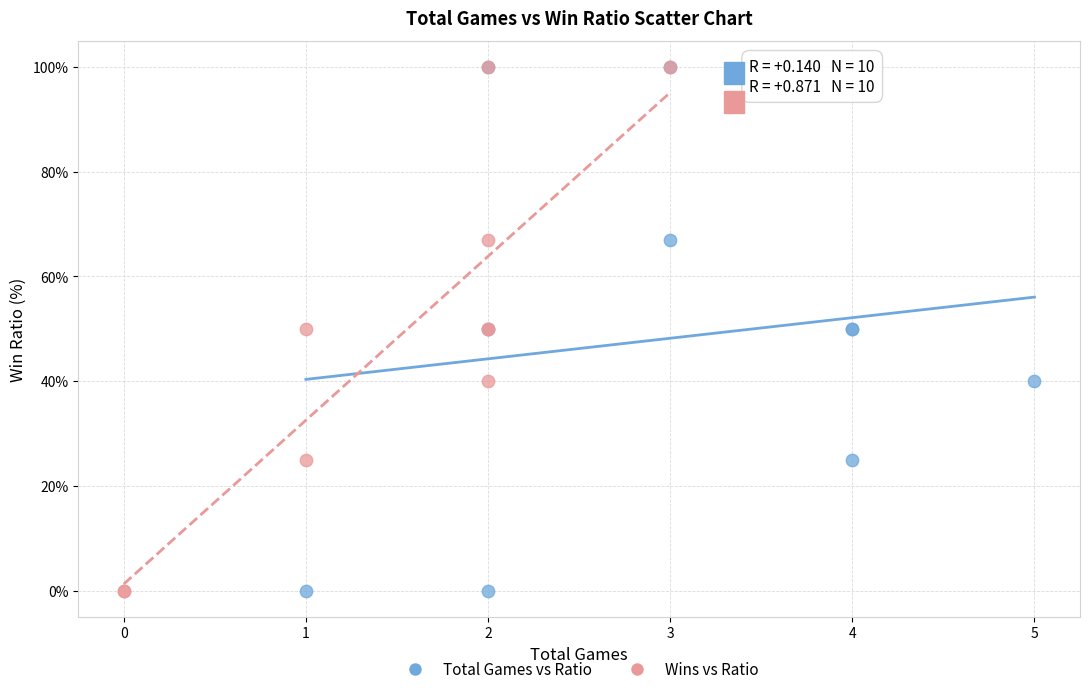

What are all the series names shown in the legend?

Total Games vs Ratio, Wins vs Ratio